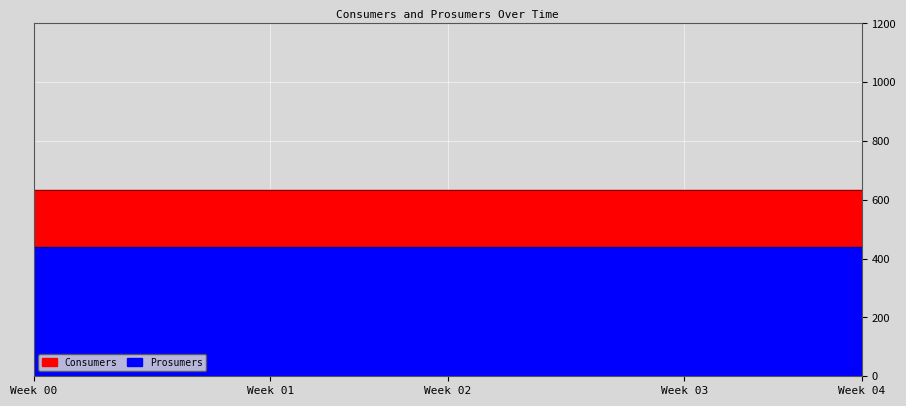

How many categories are shown in the chart?

15